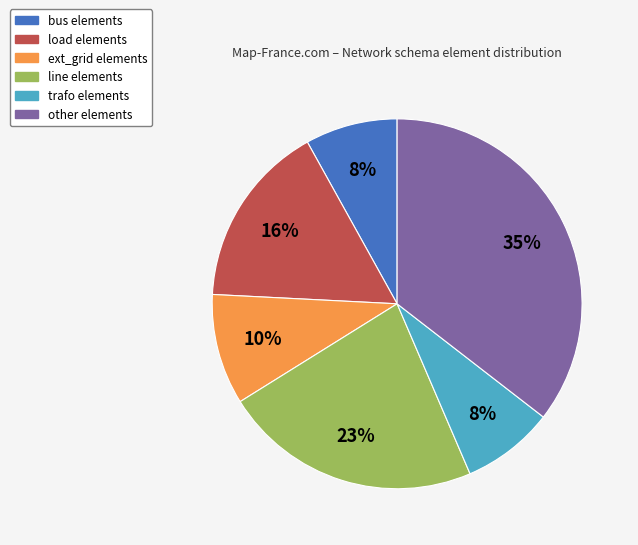

Does bus represent more than half of the total?

No